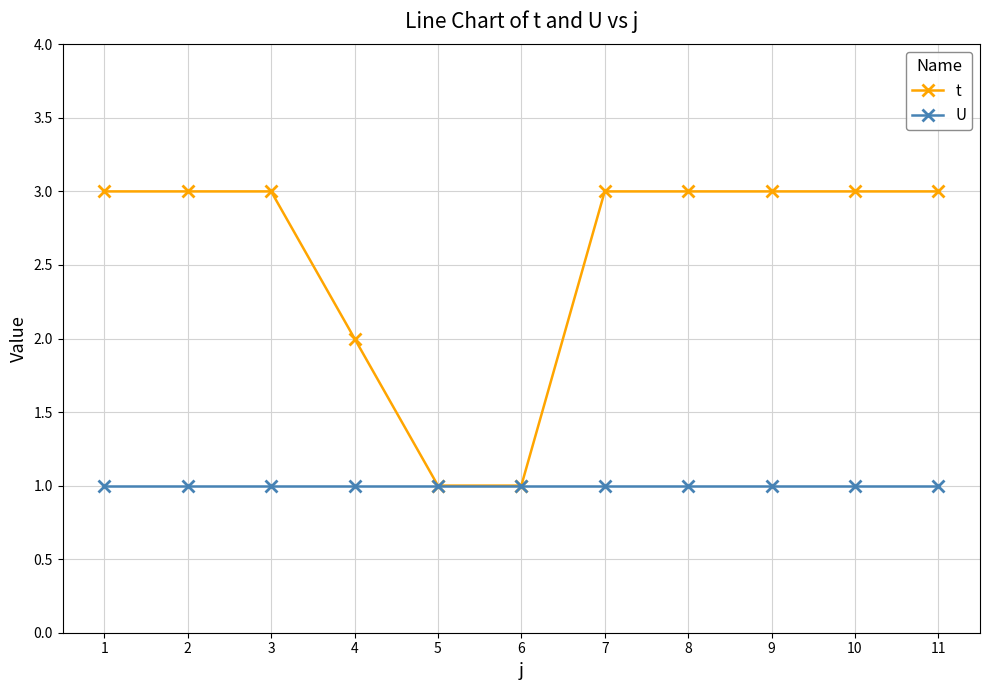

Reading left to right, extract all data points from this chart.

t: 3	3	3	2	1	1	3	3	3	3	3
U: 1	1	1	1	1	1	1	1	1	1	1